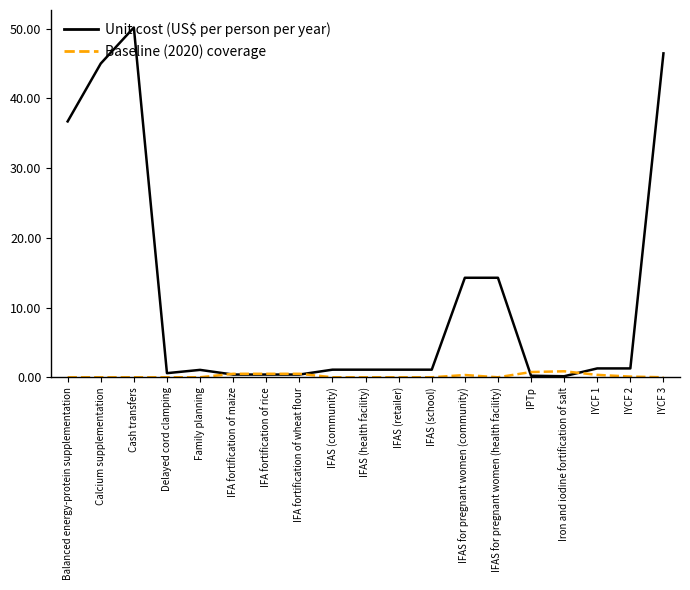

The value of Unit cost (US$ per person per year) at Calcium supplementation is 45.0. True or false?

True